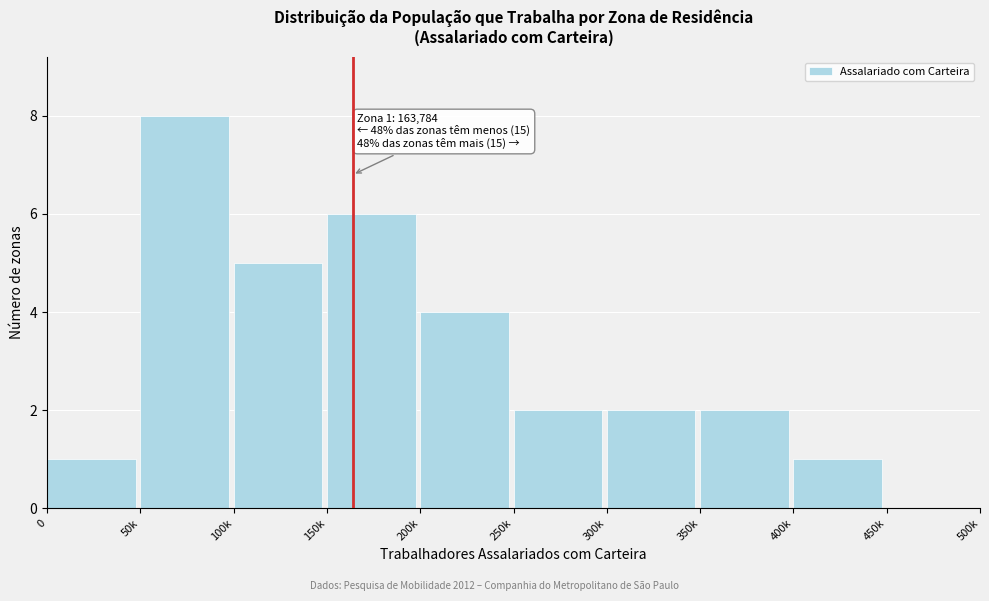

Reading left to right, list all the values displayed in this chart.

0=1	50k=8	100k=5	150k=6	200k=4	250k=2	300k=2	350k=2	400k=1	450k=0